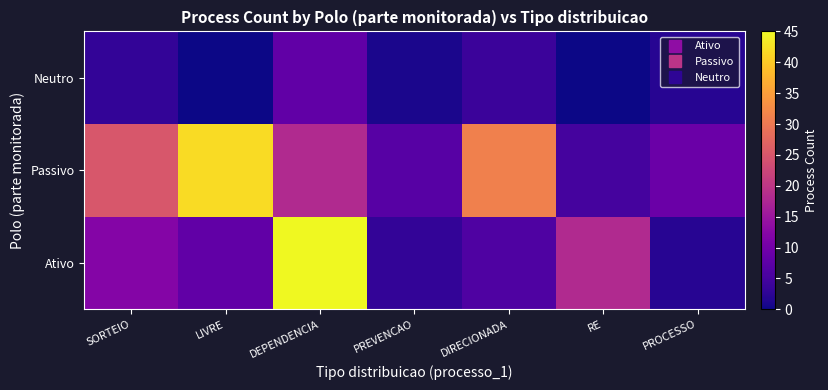

What is the total value across all series at SORTEIO?

40